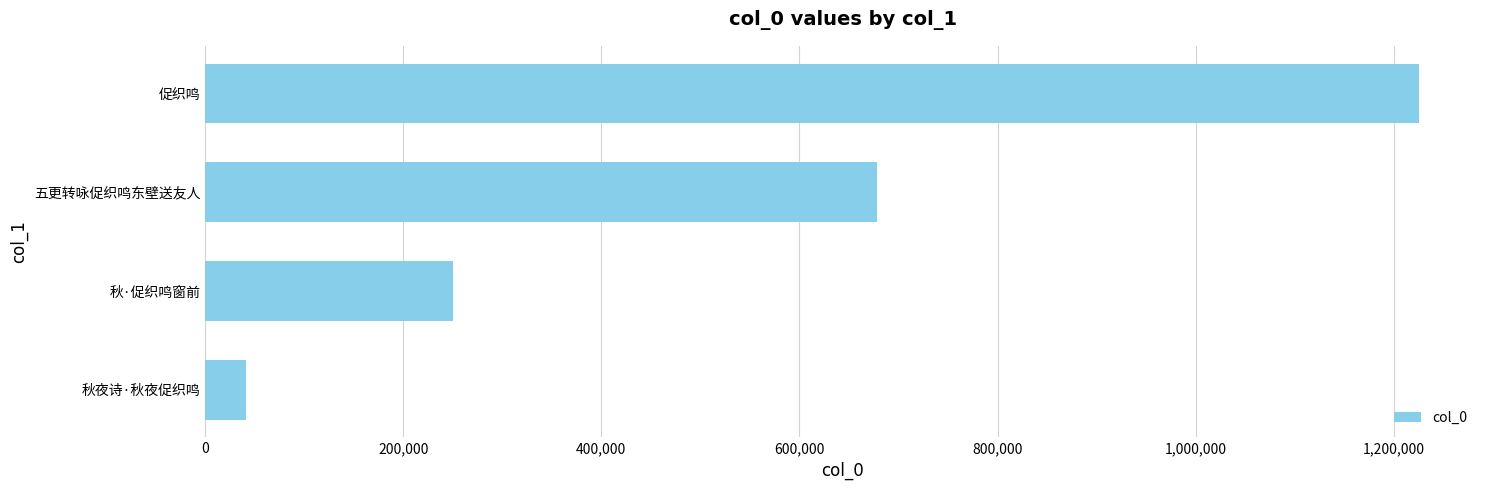

True or false: the data shows 250030 at 秋·促织鸣窗前.

True